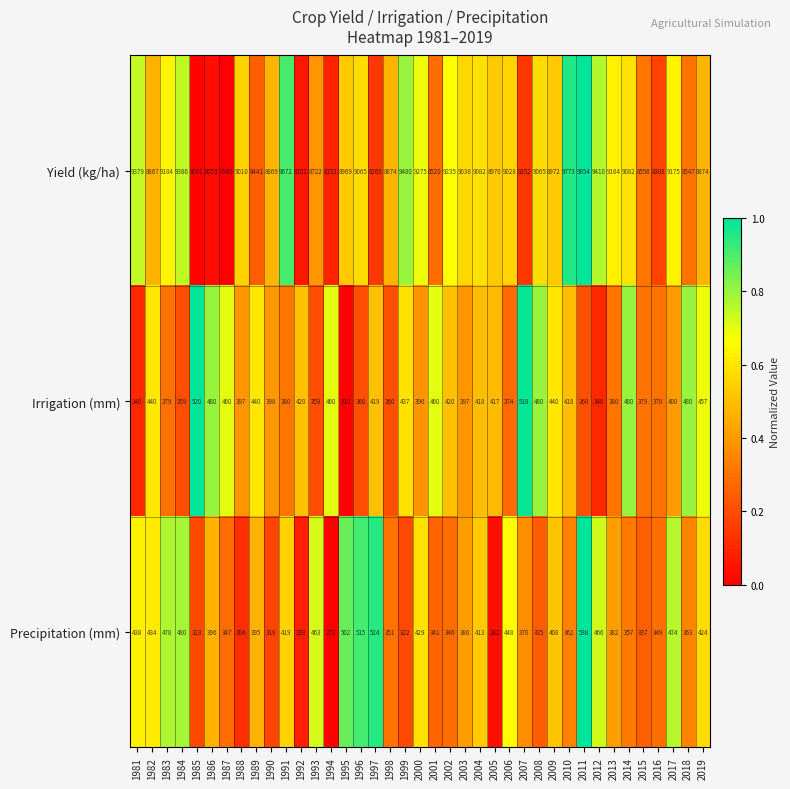

Which series has the largest total across all categories?

Yield (kg/ha)